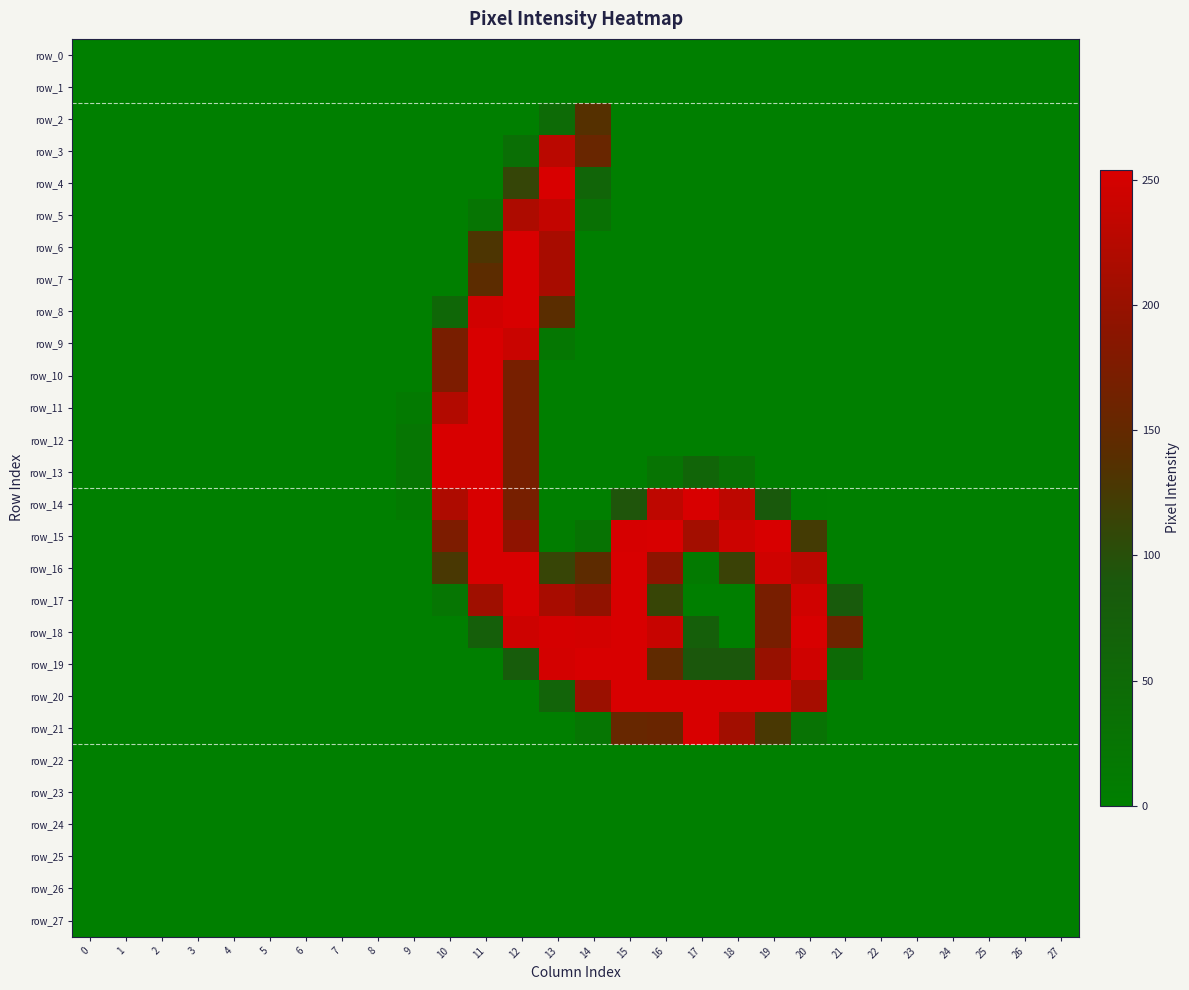

What is the highest value of the row_8 series?

254